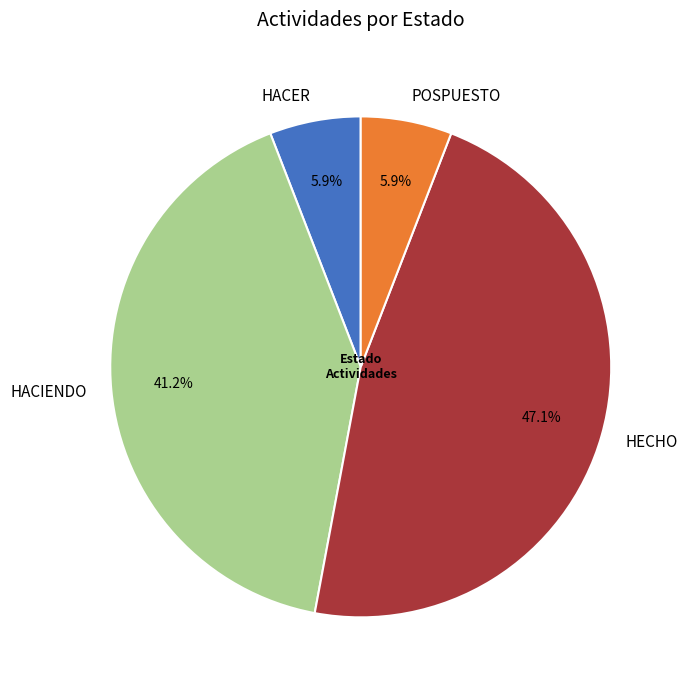

How many segments does this pie chart have?

4